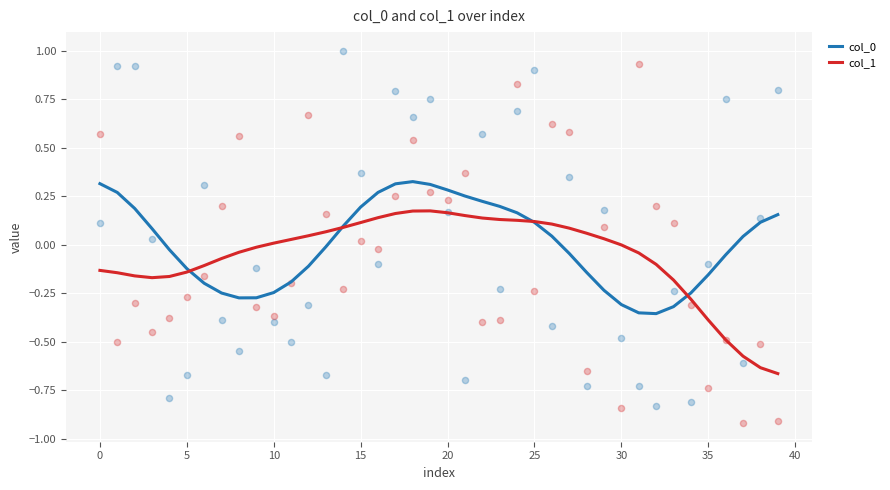

At which category is the sum across all series the highest?

18